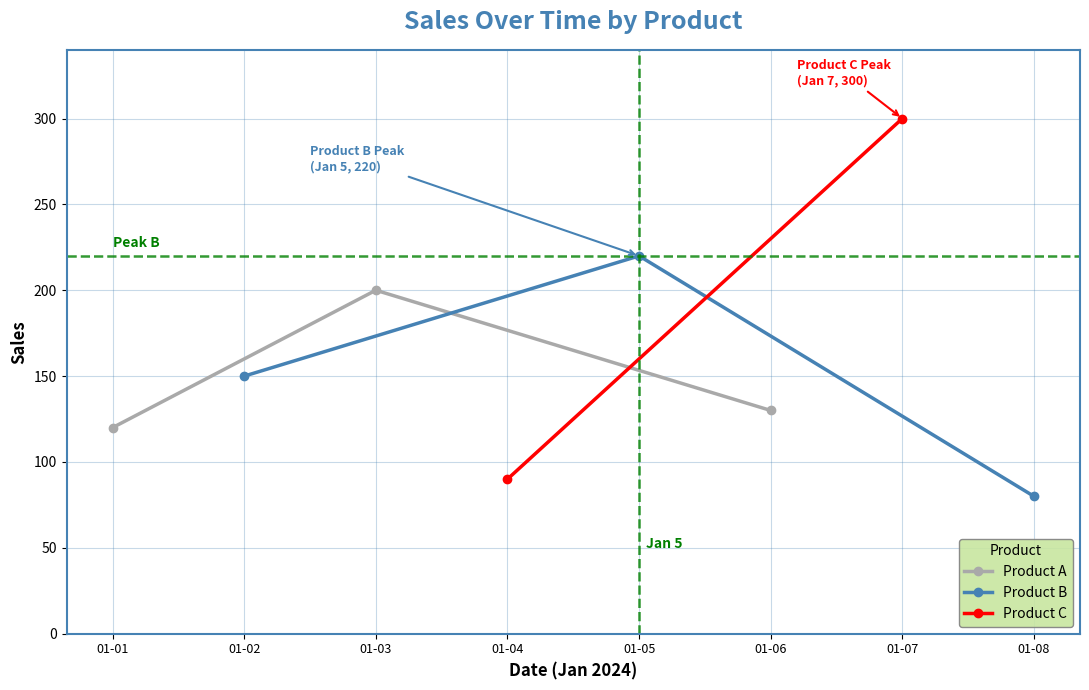

At which label is Product A closest to 160?

01-06